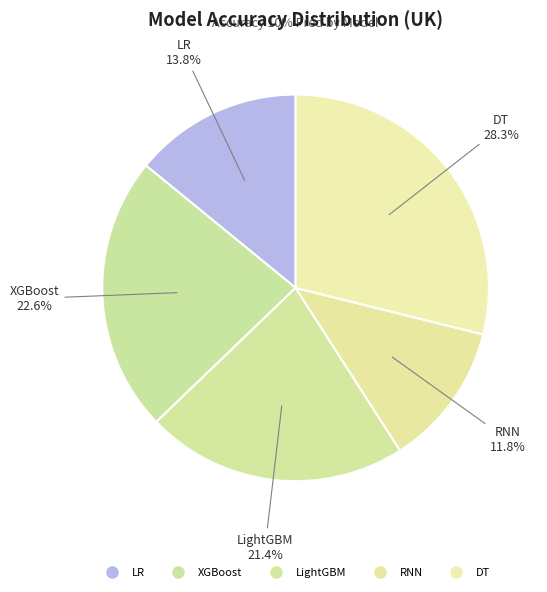

Is it true that RNN is 27% of the pie?

False